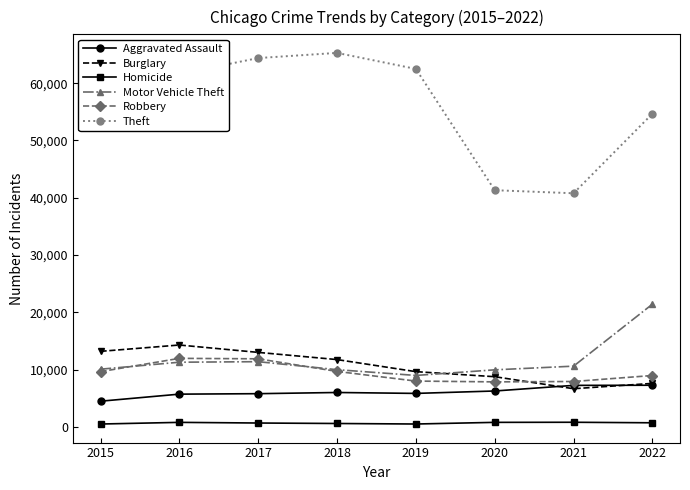

Is the value of Robbery at 2017 greater than the value of Theft at 2021?

No